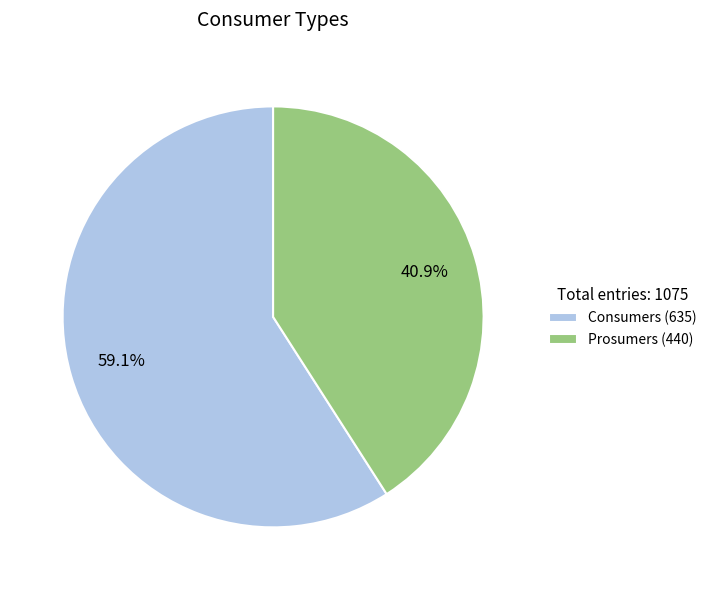

What is the smallest slice in the pie chart?

Prosumers